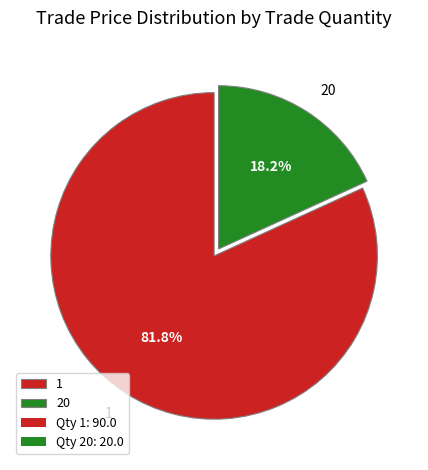

To the nearest percent, what portion does 1 represent?

82%